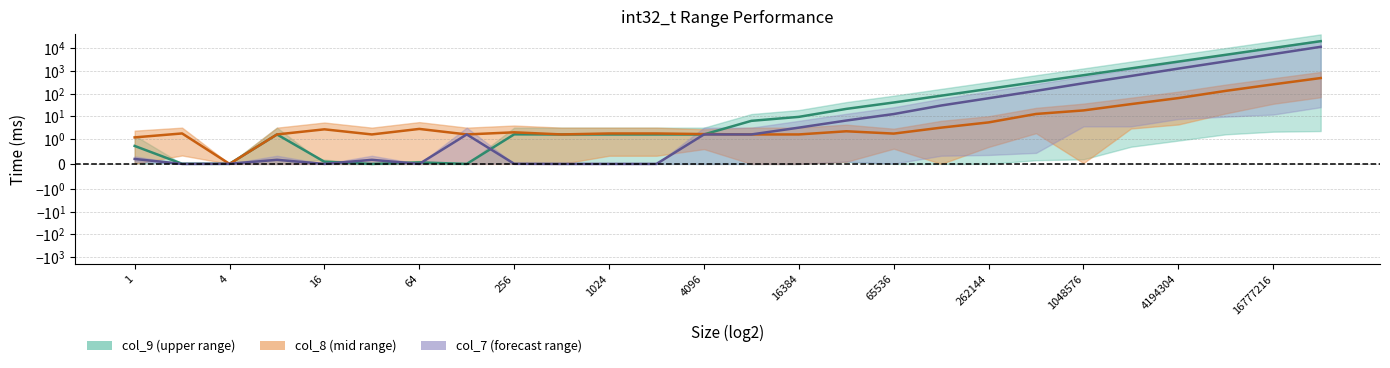

At 16, list the series in order from largest to smallest.

col_8 (mid), col_9 (upper), col_7 (upper)